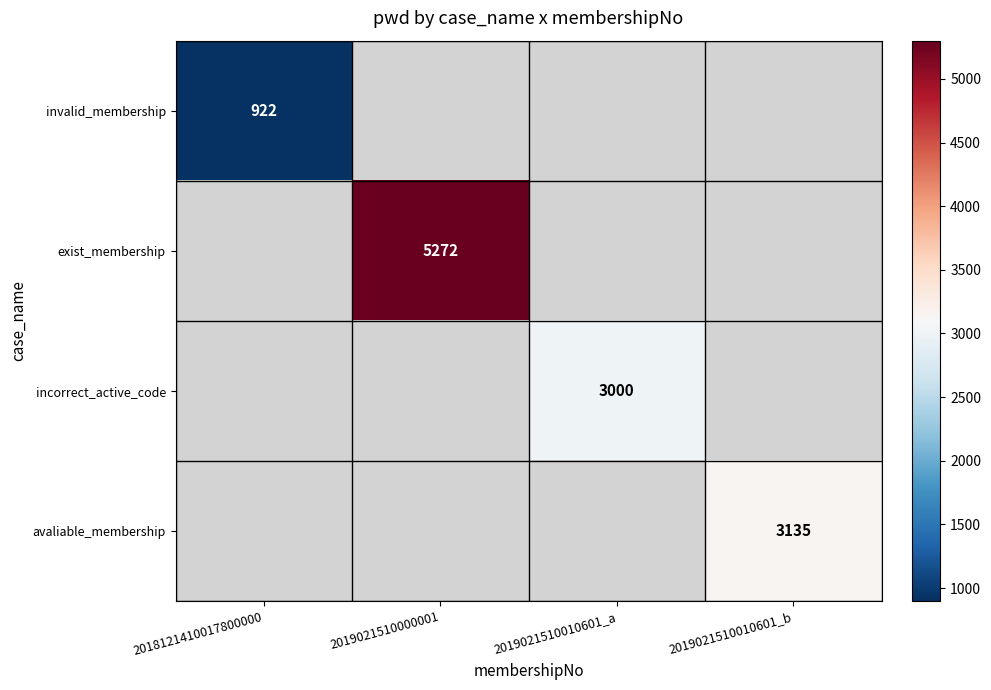

Is it true that exist_membership equals 6872 at 2019021510000001?

False